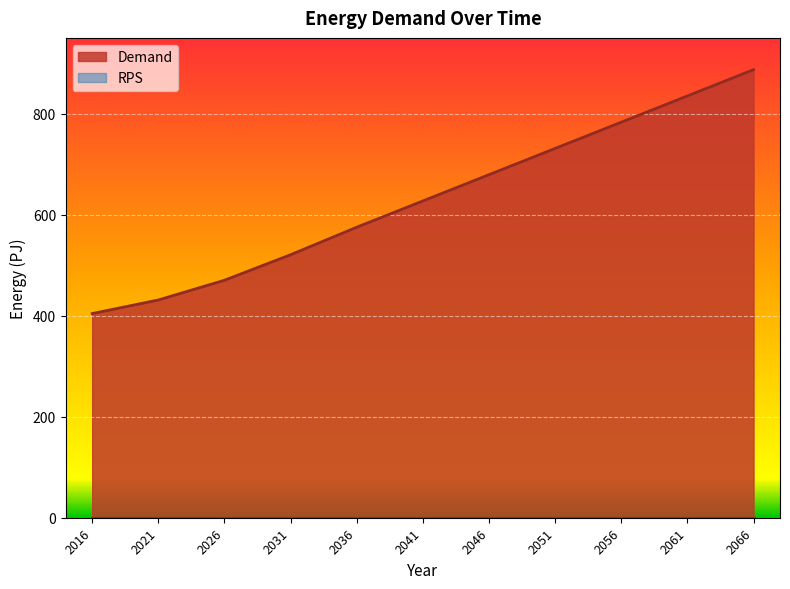

List the labels in order of value, largest first.

2066, 2061, 2056, 2051, 2046, 2041, 2036, 2031, 2026, 2021, 2016